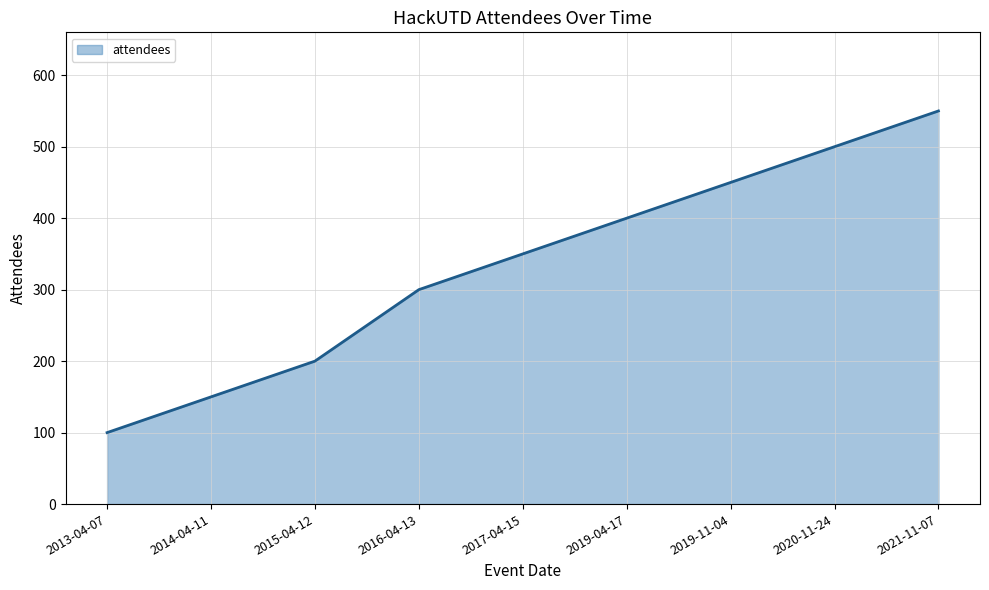

List the labels in order of value, smallest first.

2013-04-07, 2014-04-11, 2015-04-12, 2016-04-13, 2017-04-15, 2019-04-17, 2019-11-04, 2020-11-24, 2021-11-07